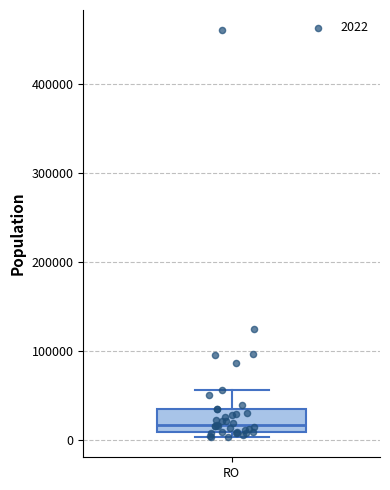

Read this box plot against the y-axis: the position of the median line, the range covered by the box, and the ends of both whiskers. The values are not printed on the chart, so give them approximately, as read against the axis.

median 20000, box 10000 to 40000, whiskers 0 to 60000